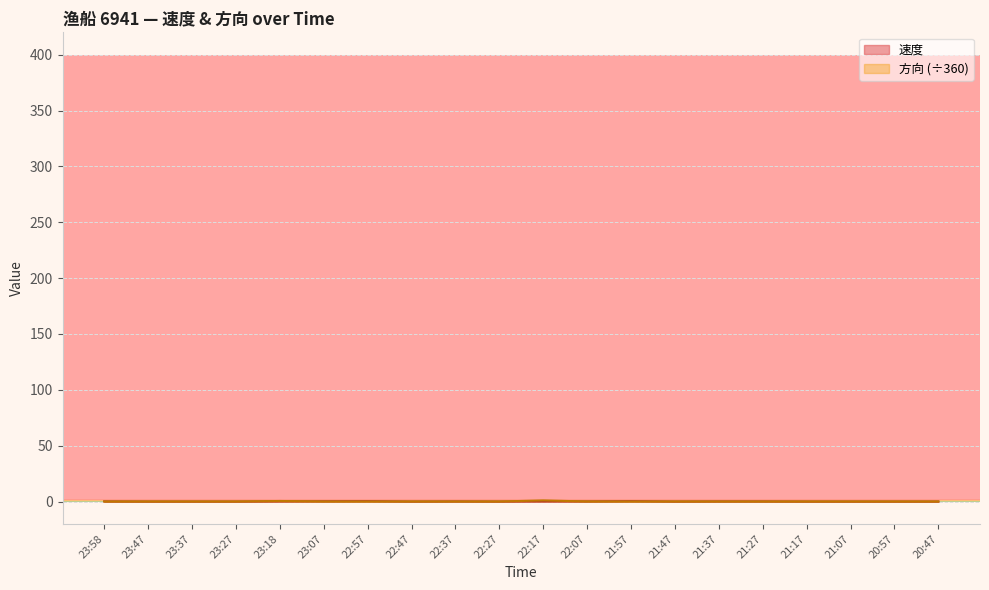

Which series has the widest spread of values?

方向